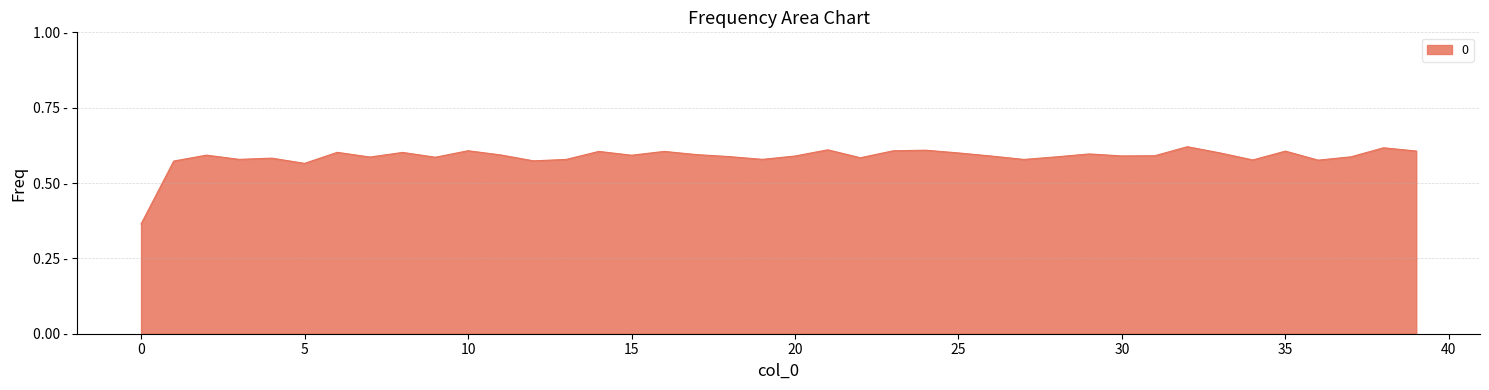

Does the chart display data point markers on the line(s)?

No